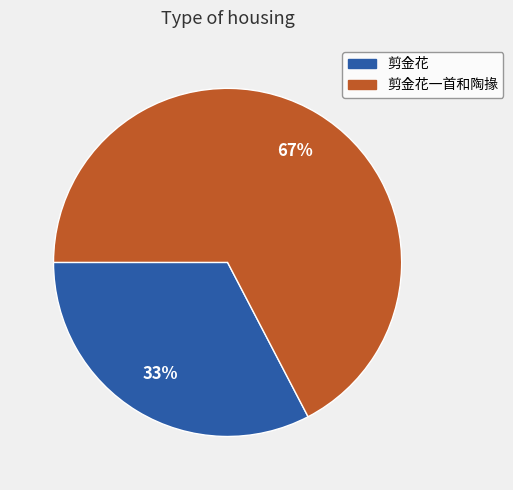

Is there any slice that represents more than half of the pie?

Yes